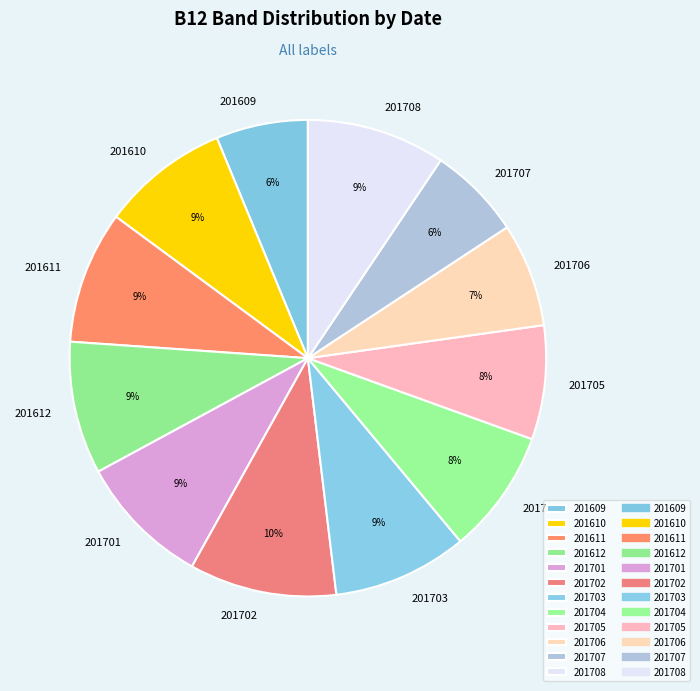

Count the number of slices in the pie.

12